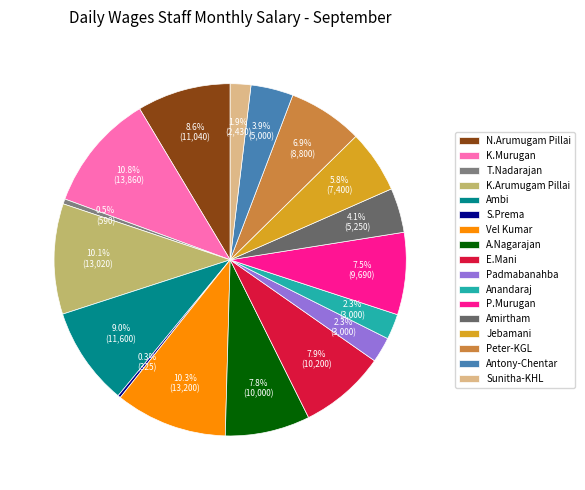

How many segments does this pie chart have?

17